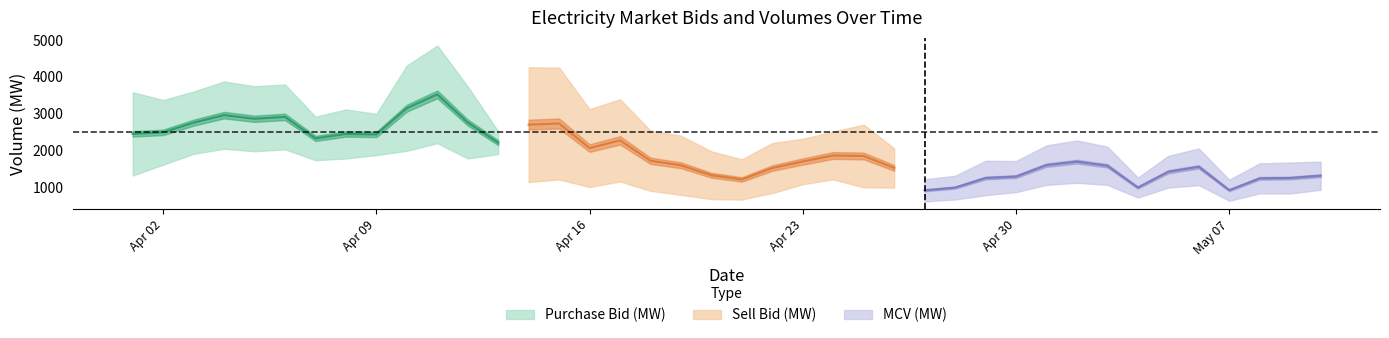

What is the difference between the maximum and minimum values in the Purchase Bid (MW) series?

2785.0